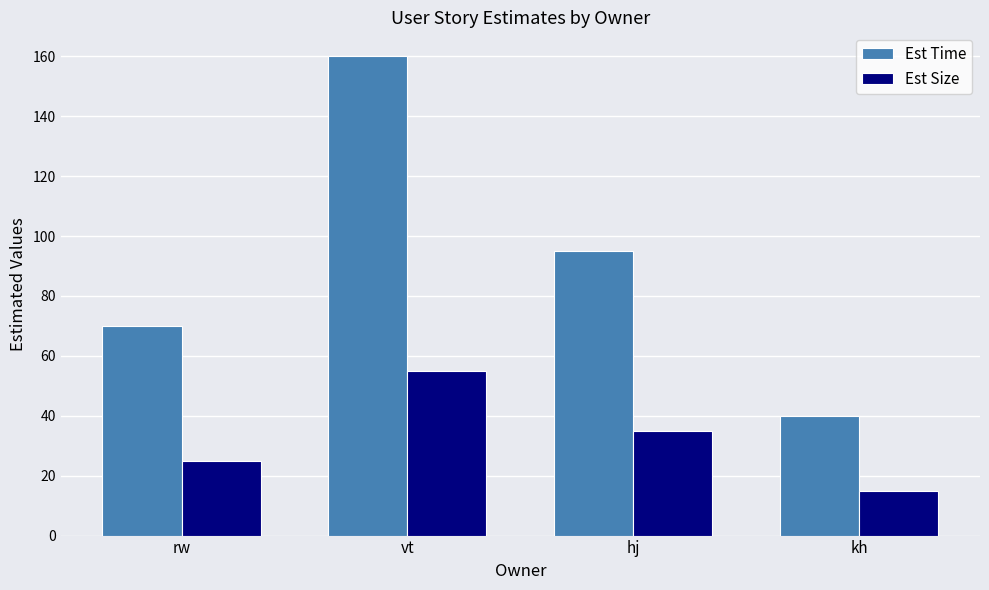

Reading left to right, extract all data points from this chart.

Est Time: 70	160	95	40
Est Size: 25	55	35	15